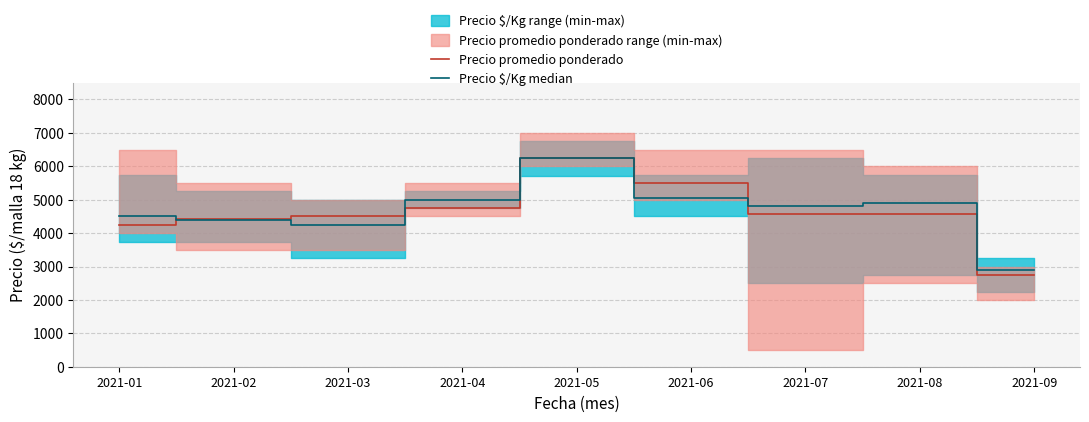

What is the difference between the second highest and minimum values in the Precio promedio ponderado series?

2767